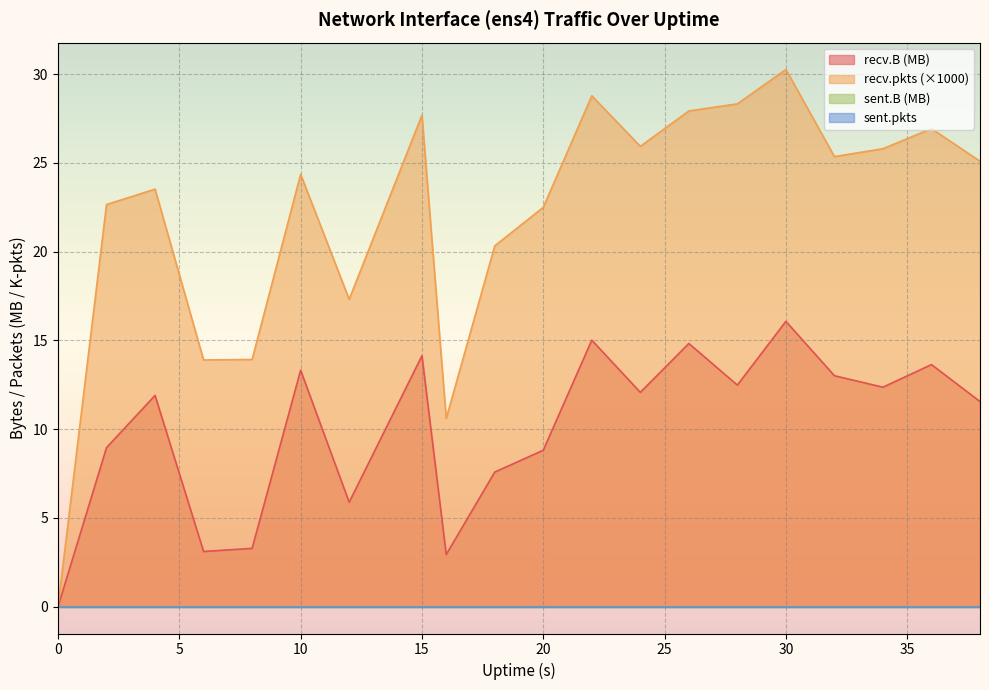

Rank the categories by recv.pkts value from lowest to highest.

0, 16, 6, 8, 12, 18, 20, 2, 4, 10, 38, 32, 34, 24, 36, 15, 26, 28, 22, 30